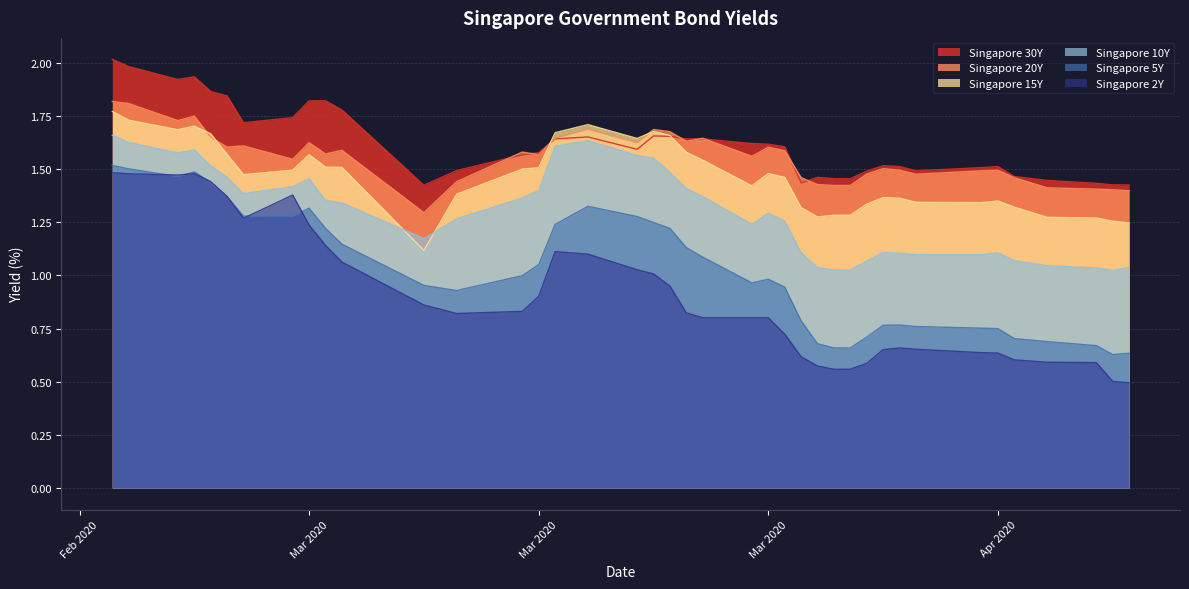

The value of Singapore 15Y at 2020-04-22 is 0.6. True or false?

False